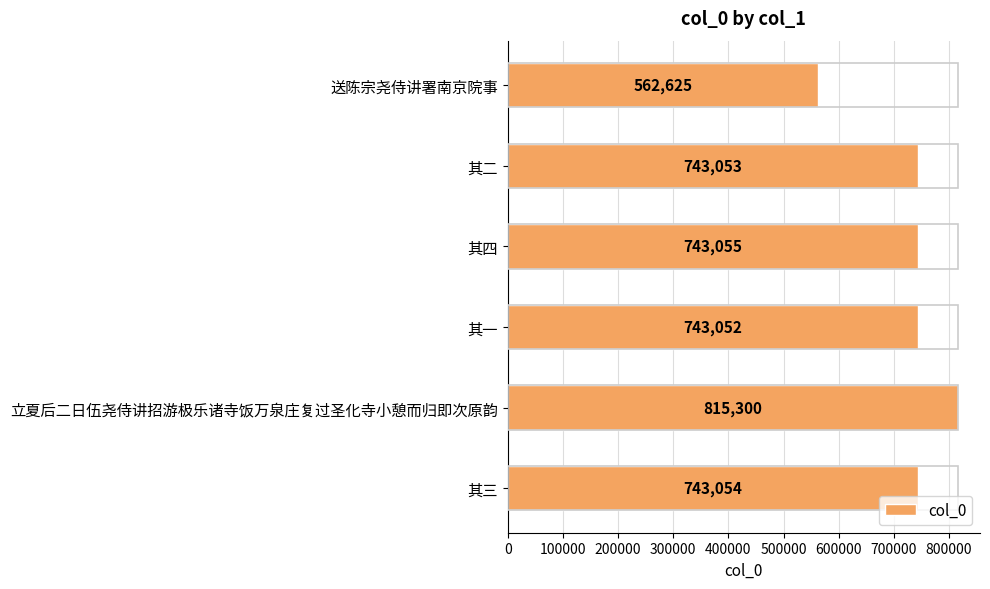

Approximately how many times larger is the value at 立夏后二日伍尧侍讲招游极乐诸寺饭万泉庄复过圣化寺小憩而归即次原韵 compared to 其一?

1.1